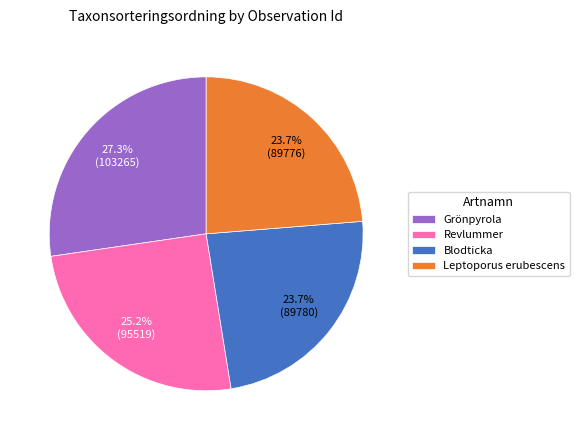

Does Blodticka represent more than half of the total?

No